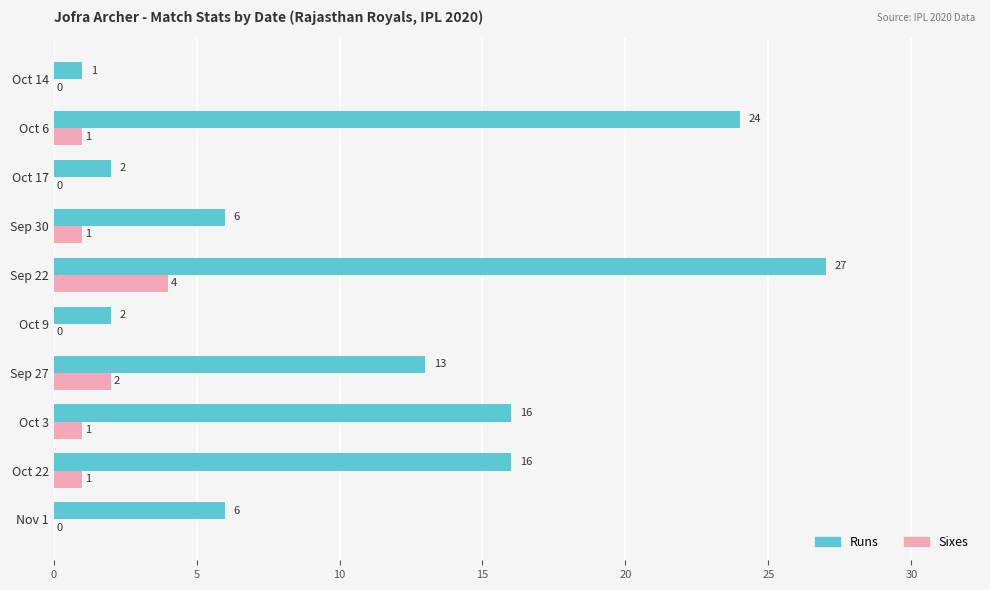

Which series has the largest total across all categories?

Runs